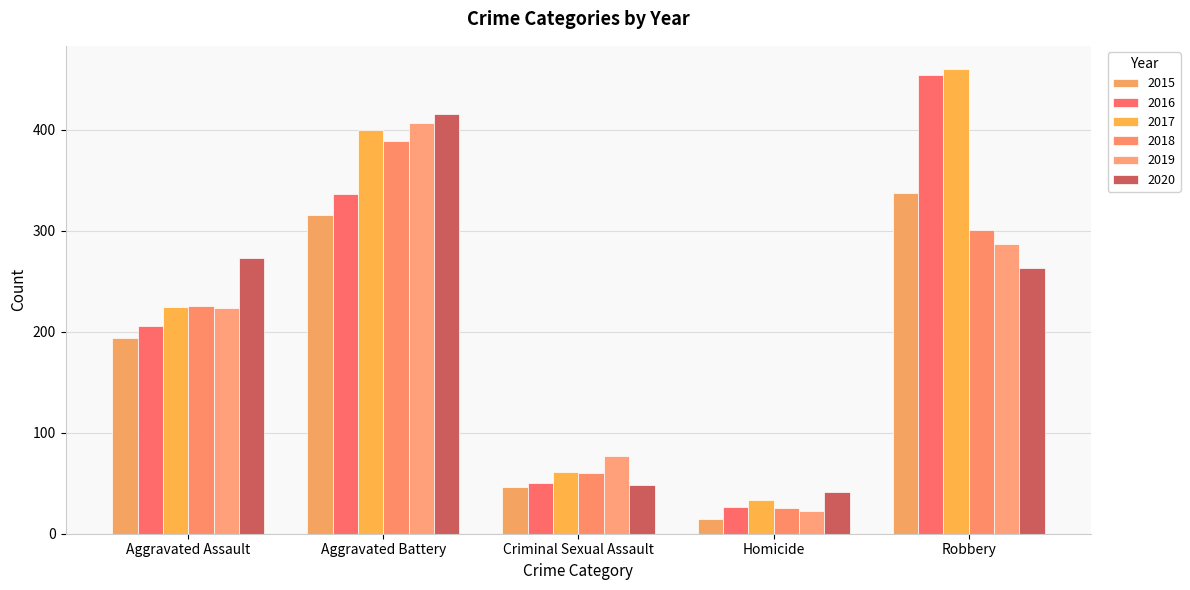

What position from the left is Aggravated Battery?

2